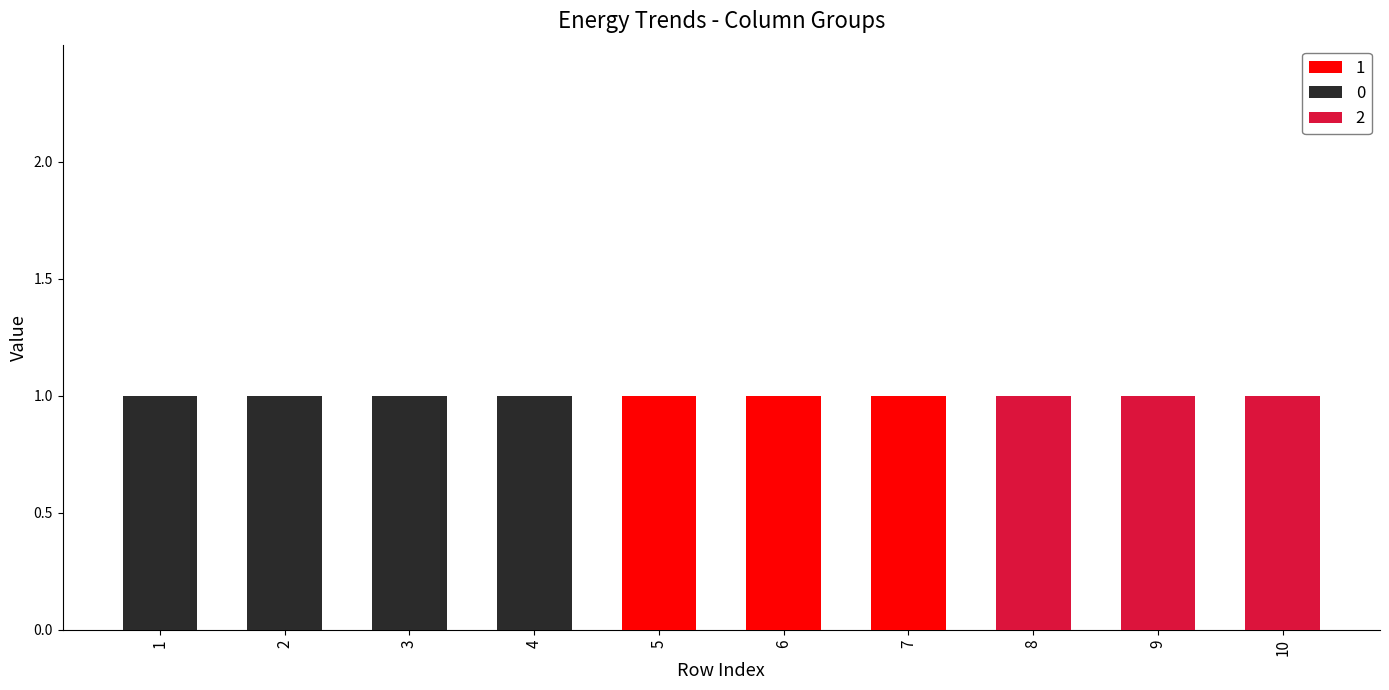

True or false: 1 has a value of 1 at 5.

True